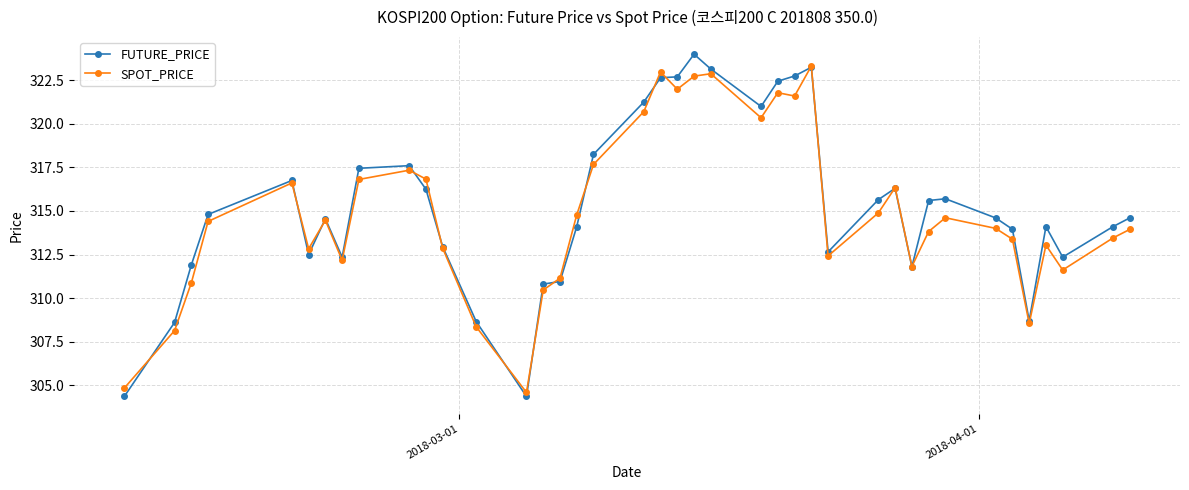

Which series has the largest range (max minus min)?

FUTURE_PRICE